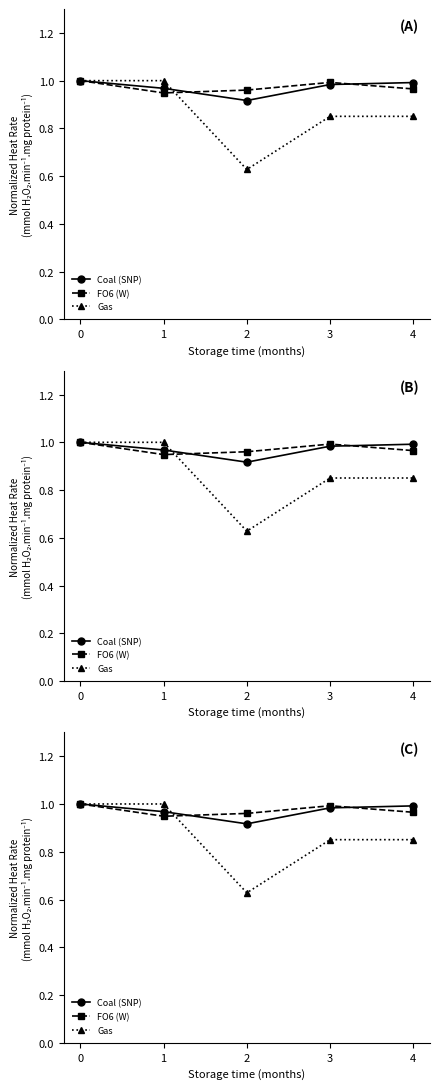

What is the value of the FO6 (W) point at the 2nd from the left?

0.9